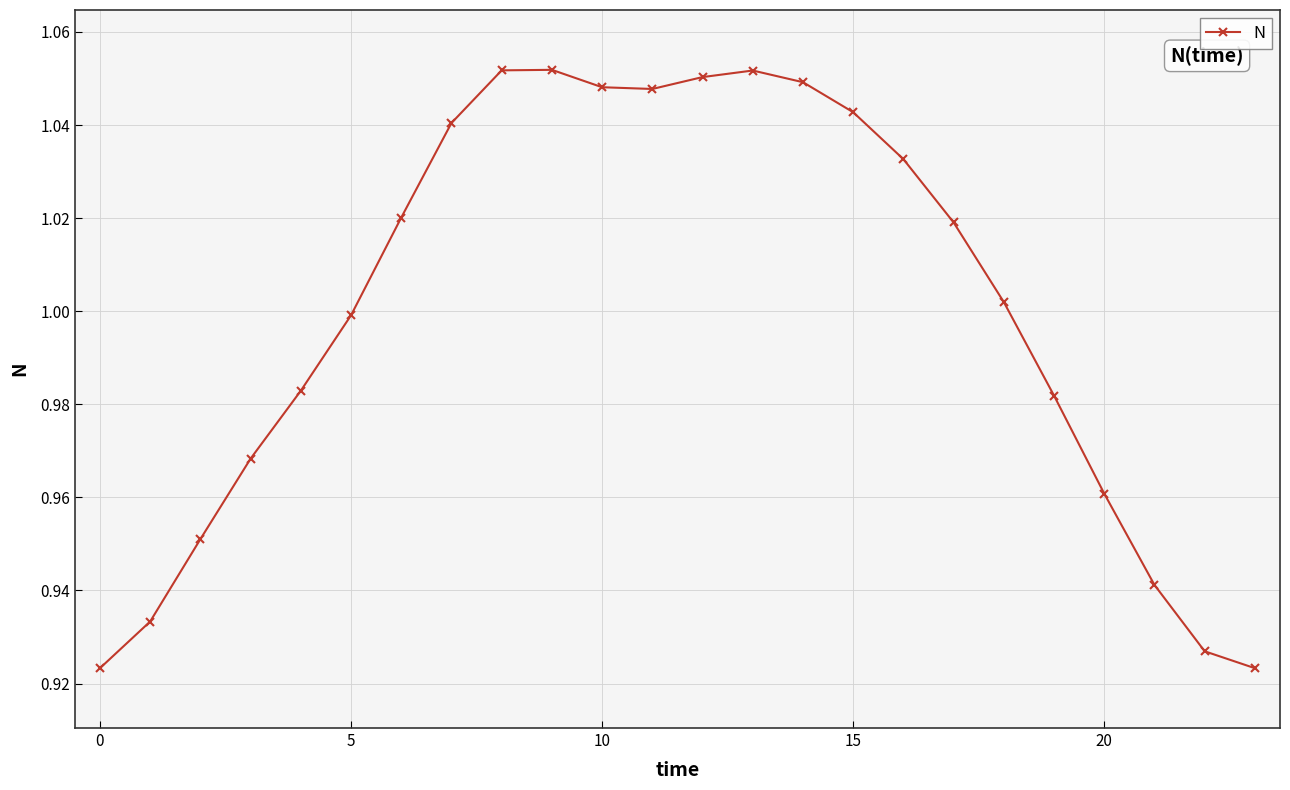

What is the sum of all values?

24.0